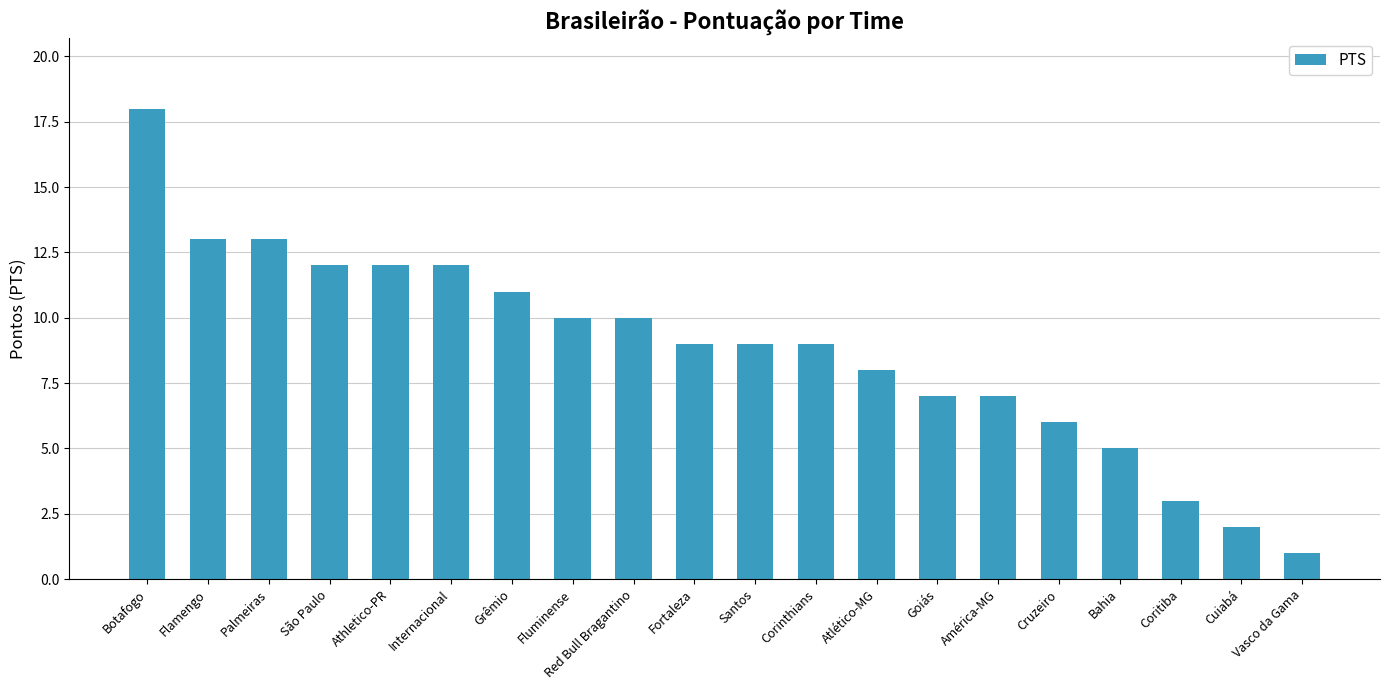

What is the greatest value displayed?

18